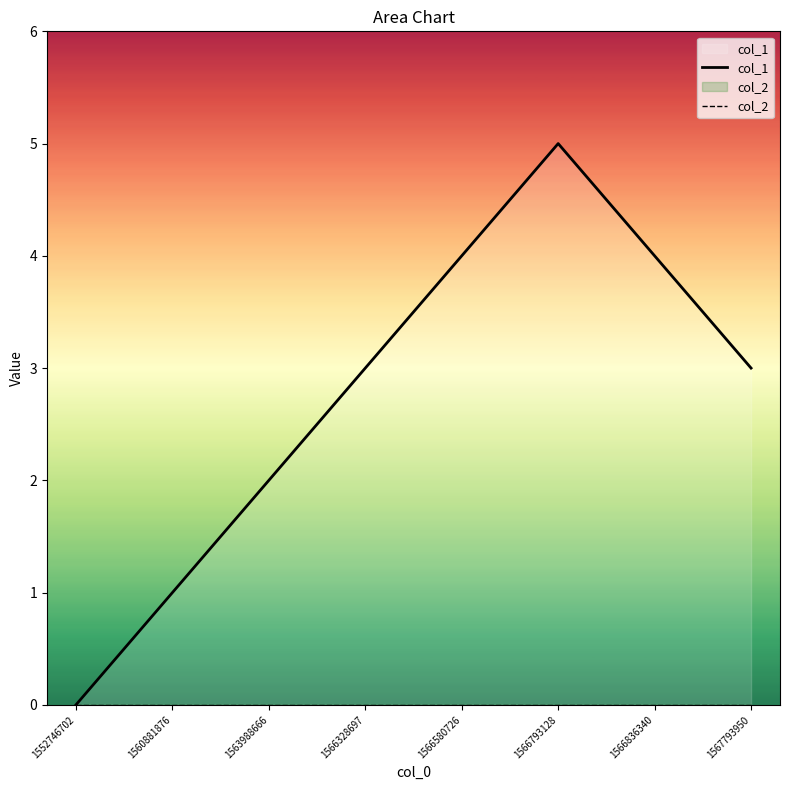

What is the average value of the col_1 series?

3